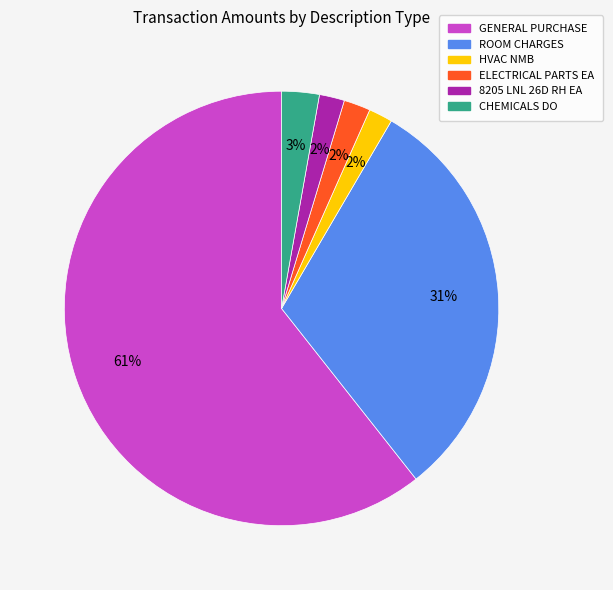

Does ROOM CHARGES represent more than half of the total?

No